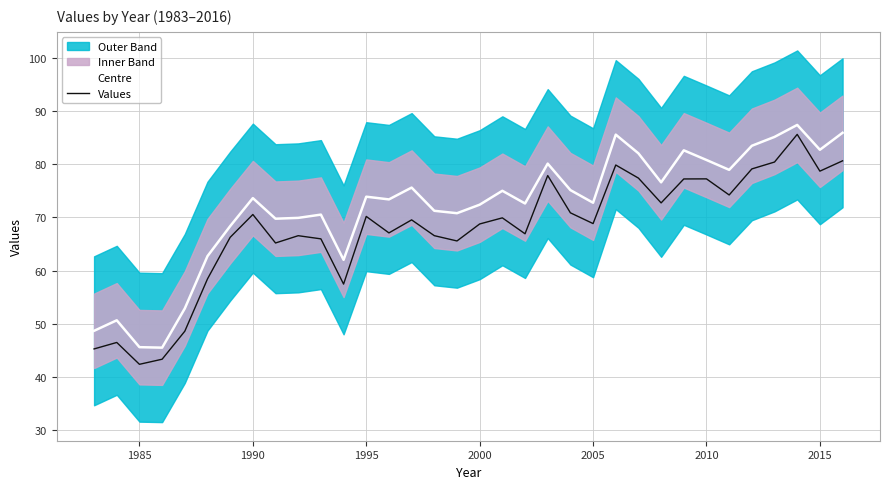

Which series has the largest total across all categories?

Centre